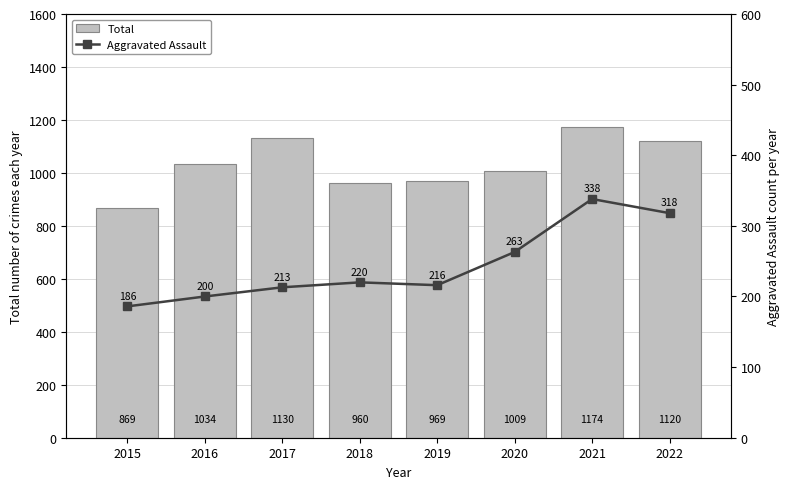

What is the sum of all Aggravated Assault values?

1954